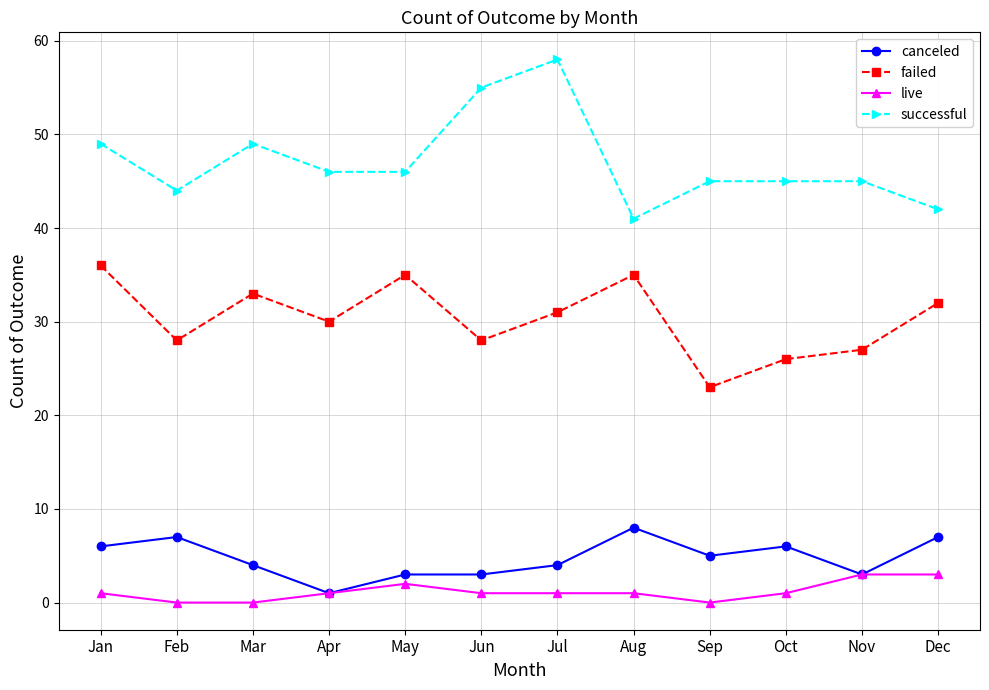

Reading left to right, list all the values displayed in this chart.

canceled: Jan=6	Feb=7	Mar=4	Apr=1	May=3	Jun=3	Jul=4	Aug=8	Sep=5	Oct=6	Nov=3	Dec=7
failed: Jan=36	Feb=28	Mar=33	Apr=30	May=35	Jun=28	Jul=31	Aug=35	Sep=23	Oct=26	Nov=27	Dec=32
live: Jan=1	Feb=0	Mar=0	Apr=1	May=2	Jun=1	Jul=1	Aug=1	Sep=0	Oct=1	Nov=3	Dec=3
successful: Jan=49	Feb=44	Mar=49	Apr=46	May=46	Jun=55	Jul=58	Aug=41	Sep=45	Oct=45	Nov=45	Dec=42